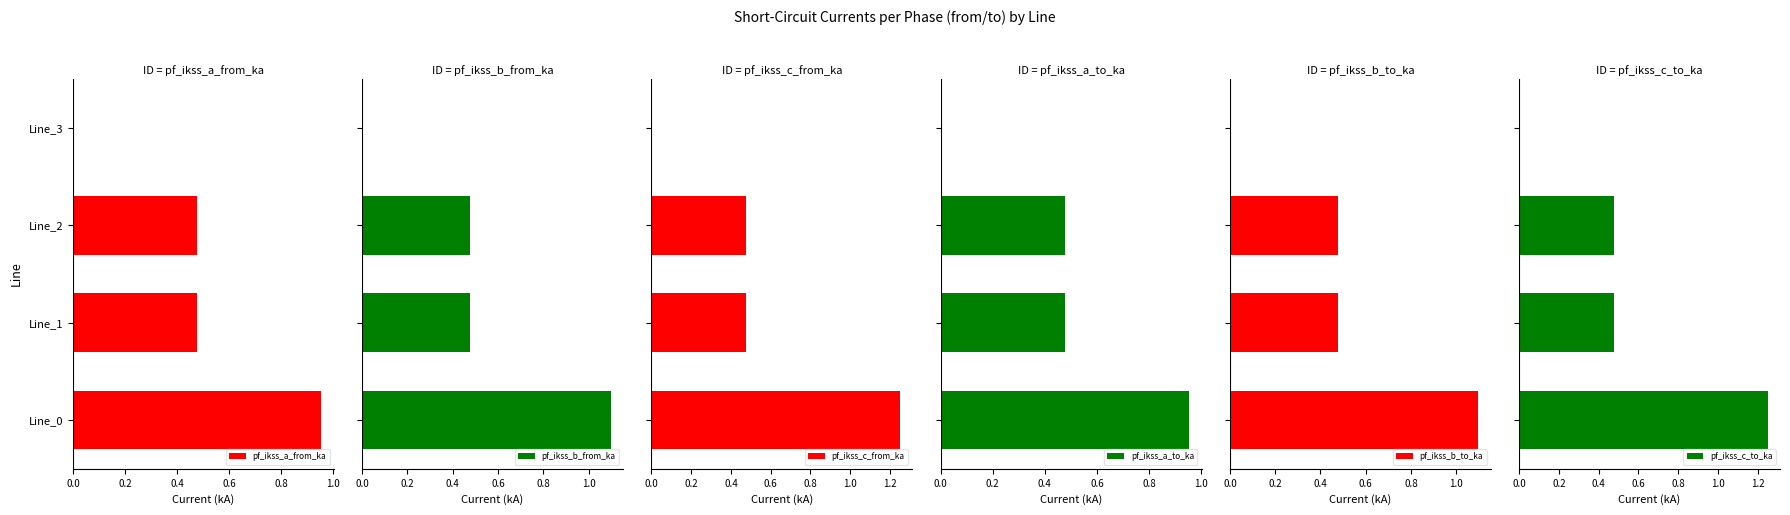

Read the pf_ikss_c_to_ka value at 0.4.

0.5